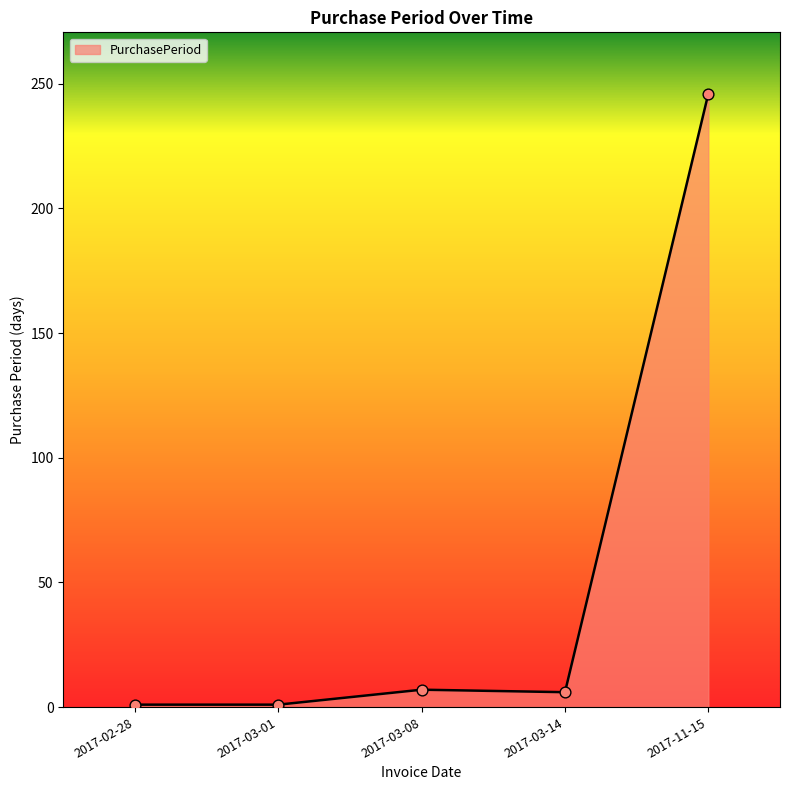

Between 2017-11-15 and 2017-03-14, which is larger?

2017-11-15